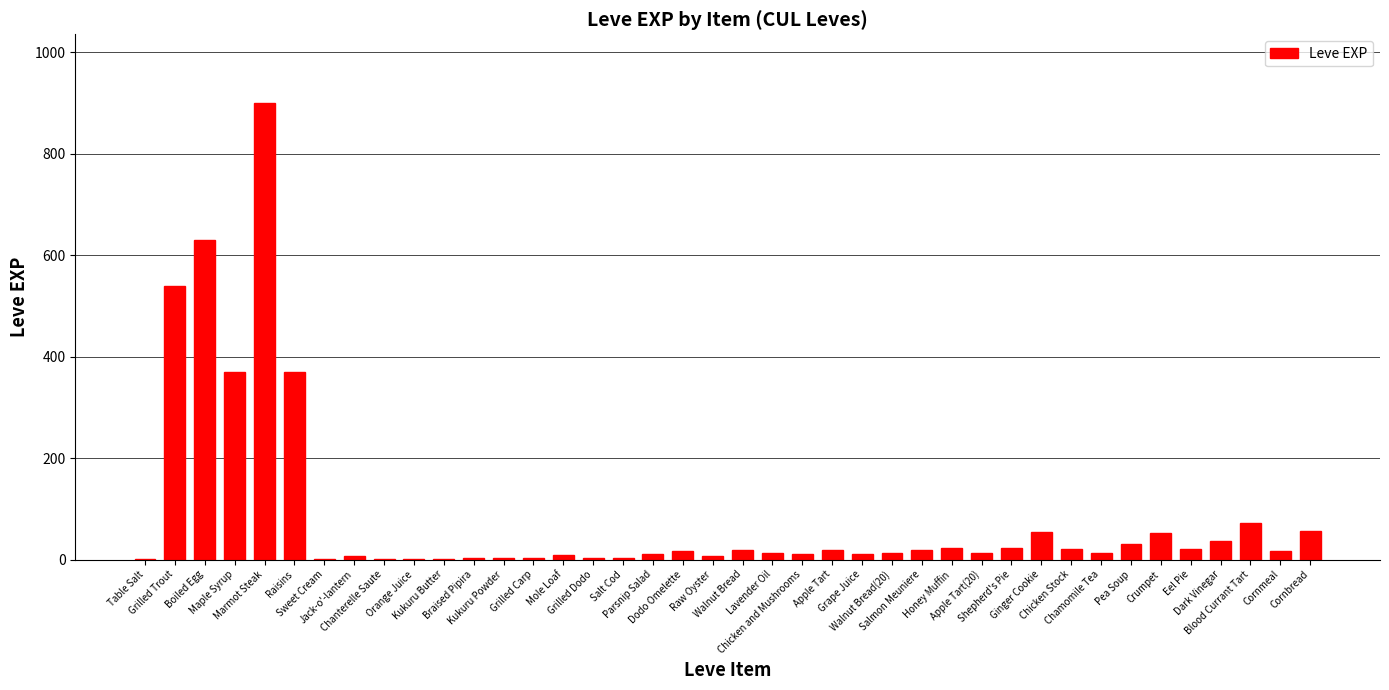

How many data points does each series have?

40